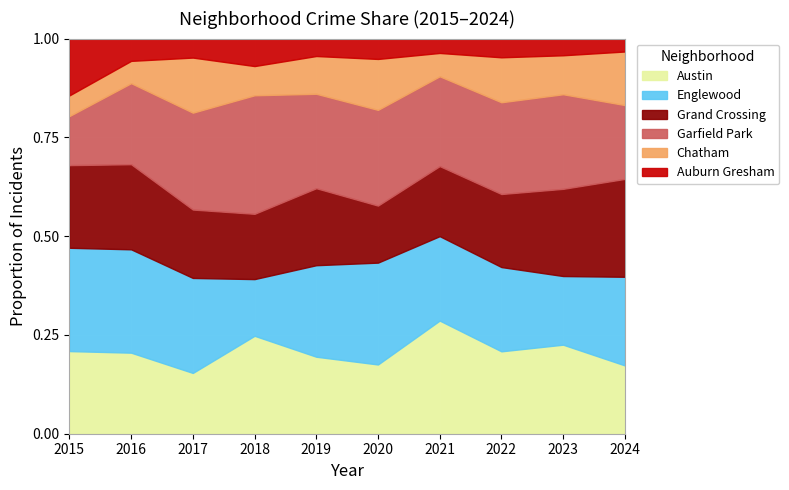

True or false: Grand Crossing has more than 1 interior local peaks.

True